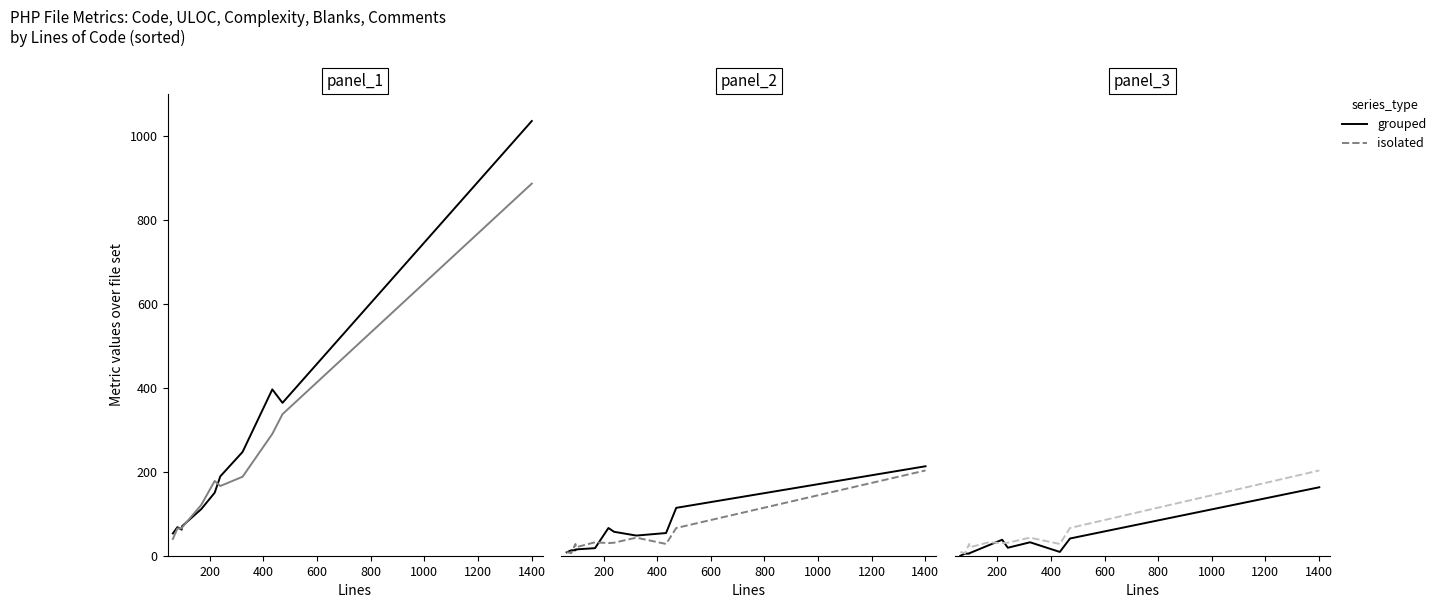

True or false: Code and Complexity cross at least once.

False